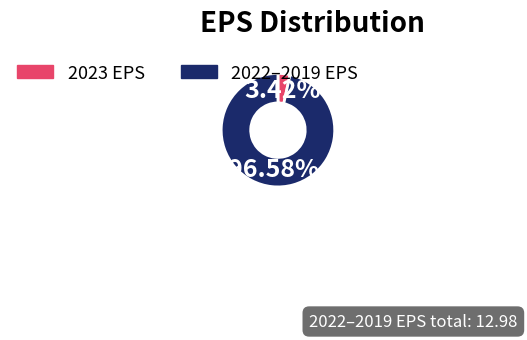

Which has a higher value, 2023 EPS or 2022–2019 EPS?

2022–2019 EPS